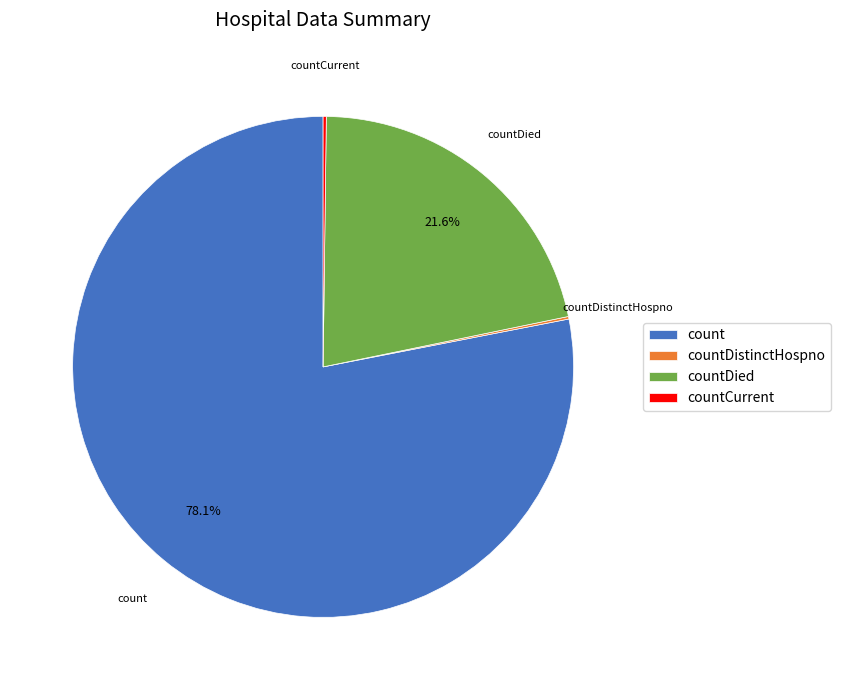

Is it true that countDied is 22% of the pie?

True